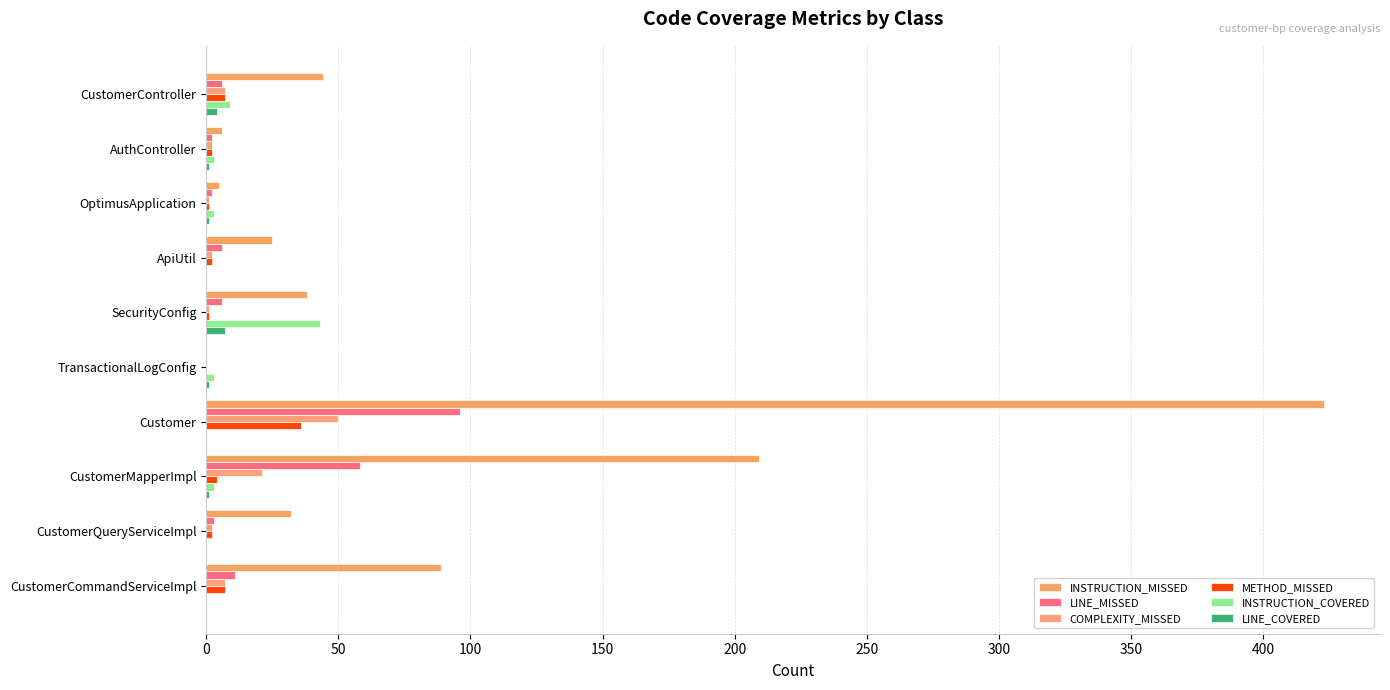

Count the LINE_COVERED values in the range 0 to 1.

8